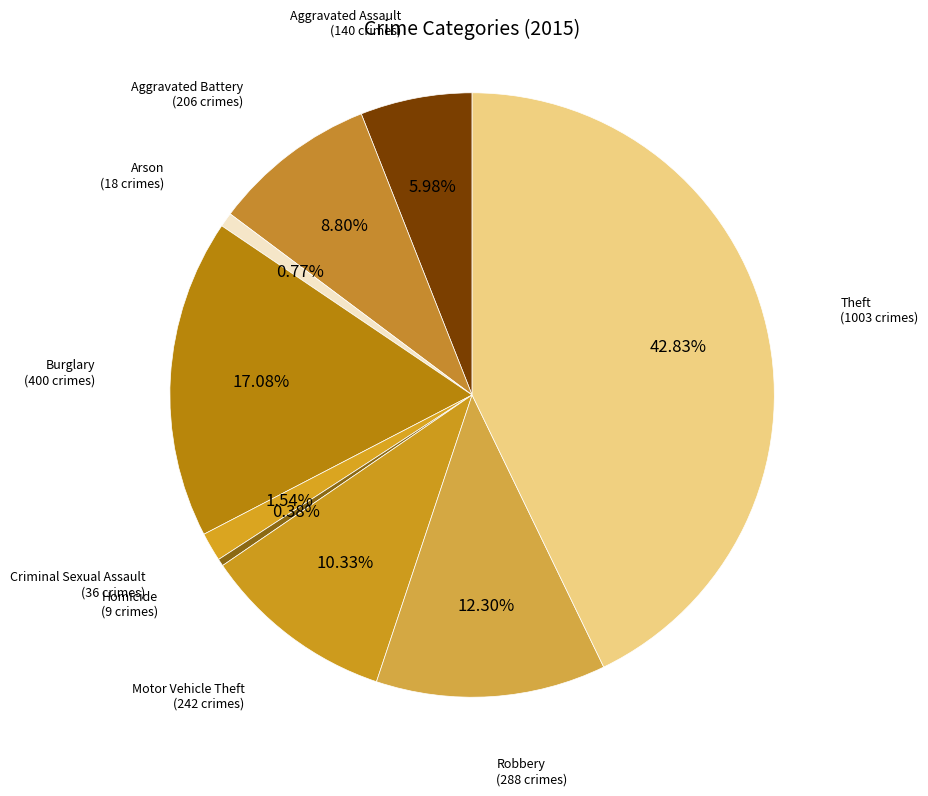

Is there any slice that represents more than half of the pie?

No